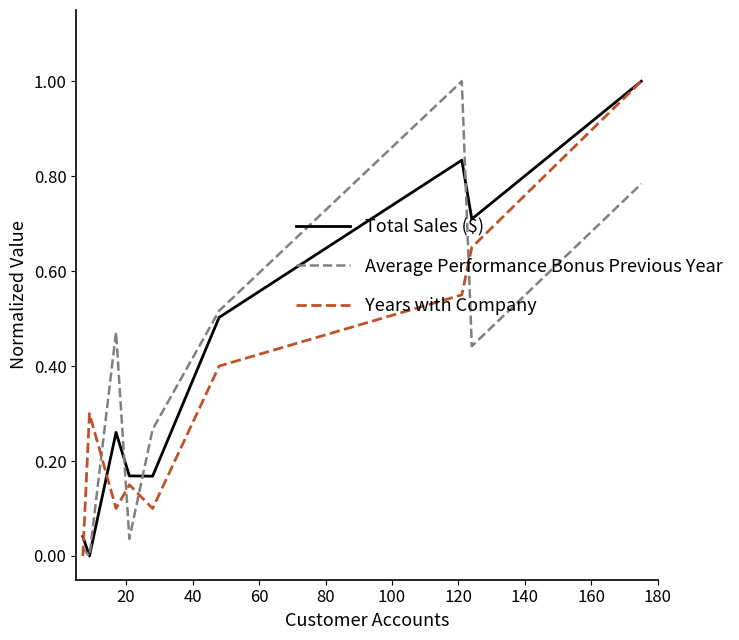

What is the greatest value displayed?

1.0